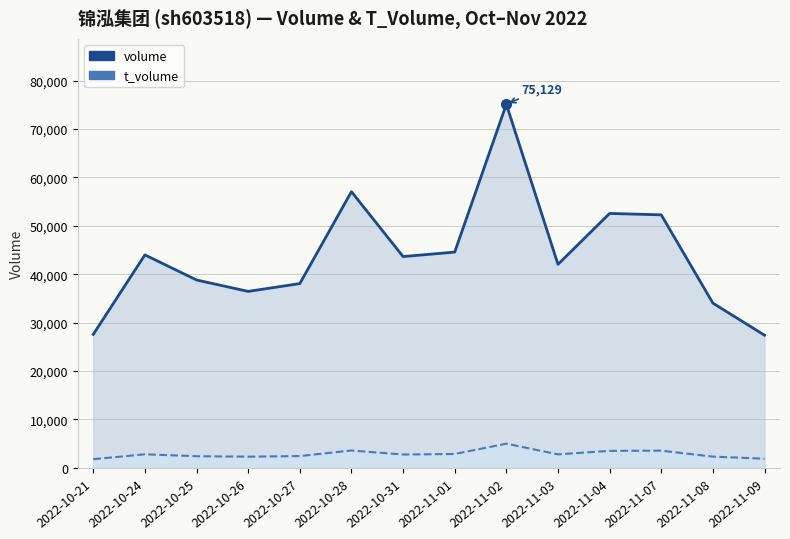

Which series has the widest spread of values?

volume